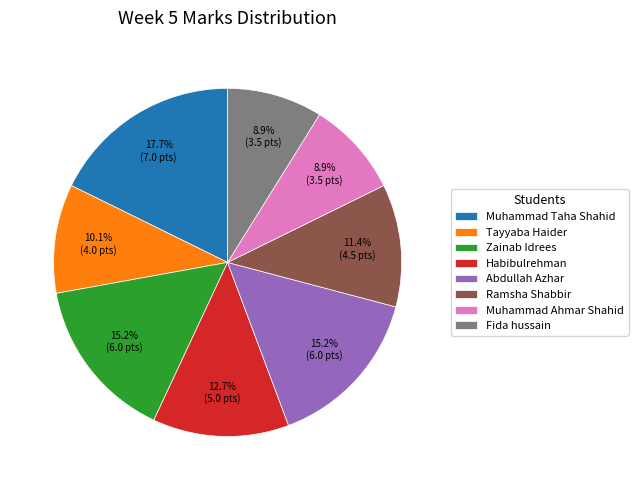

Which slice is the largest?

Muhammad Taha Shahid